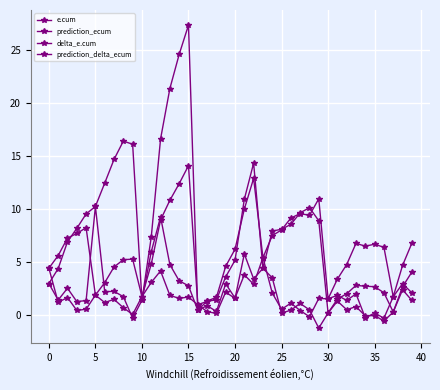

True or false: e.cum and prediction_ecum cross at least once.

True